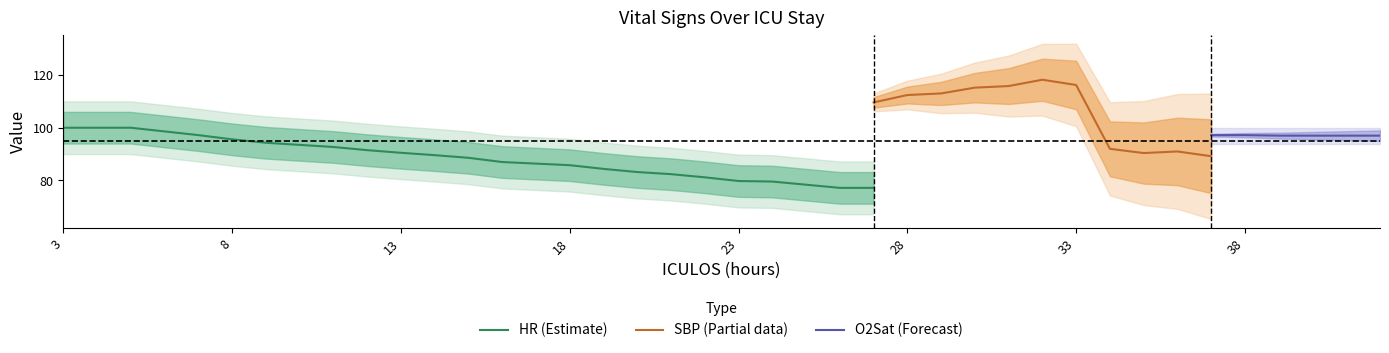

True or false: HR and O2Sat cross at least once.

False